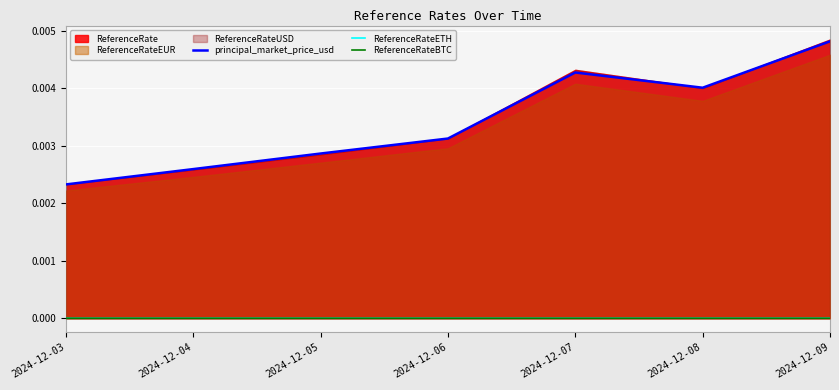

True or false: principal_market_price_usd and ReferenceRateETH cross at least once.

False